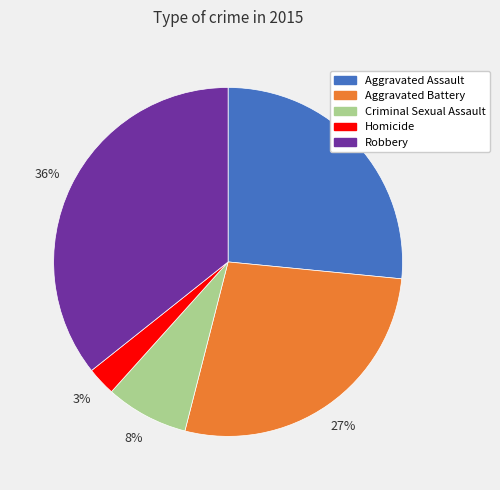

Do Robbery and Criminal Sexual Assault together represent more than half of the pie?

No